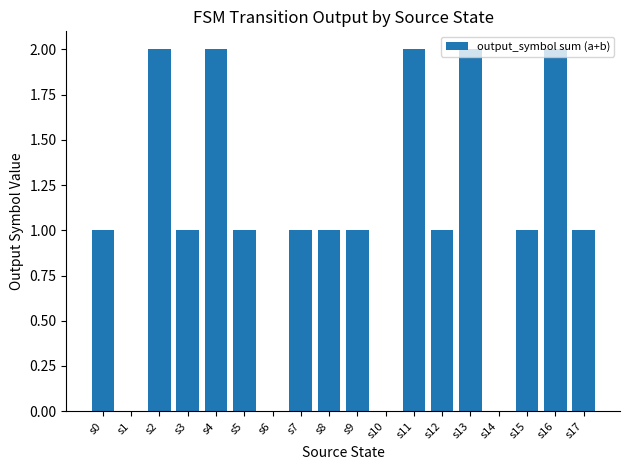

What is the change in value from s13 to s17?

-1